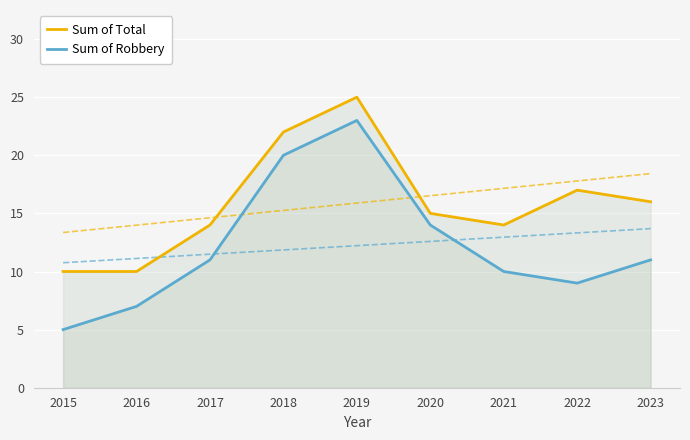

What is the smallest value displayed?

5